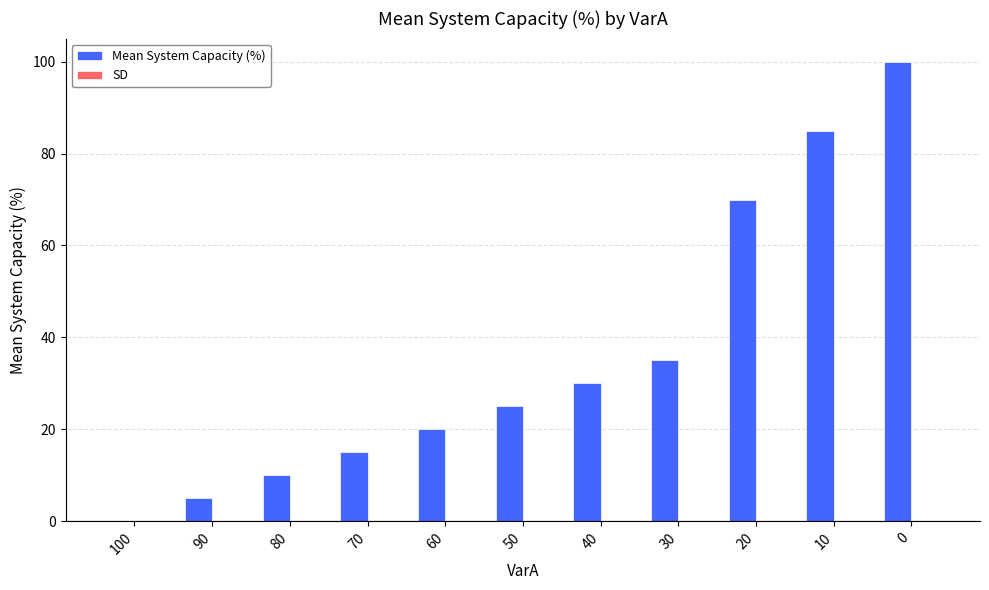

What is the ratio of the value at 70 to the value at 50?

0.6